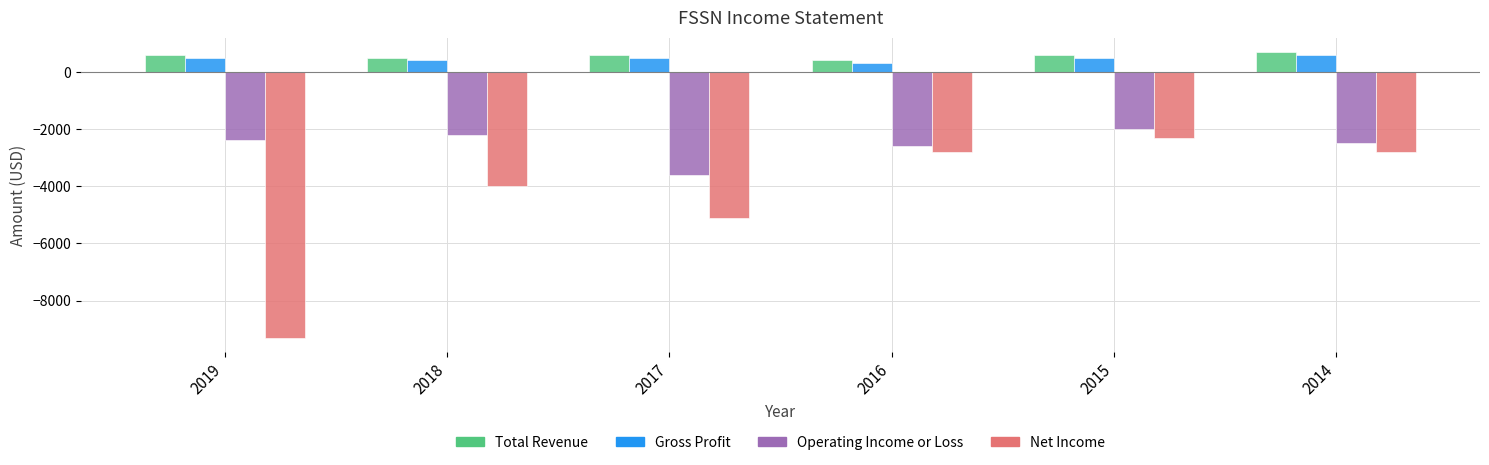

What are all the series names shown in the legend?

Total Revenue, Gross Profit, Operating Income or Loss, Net Income